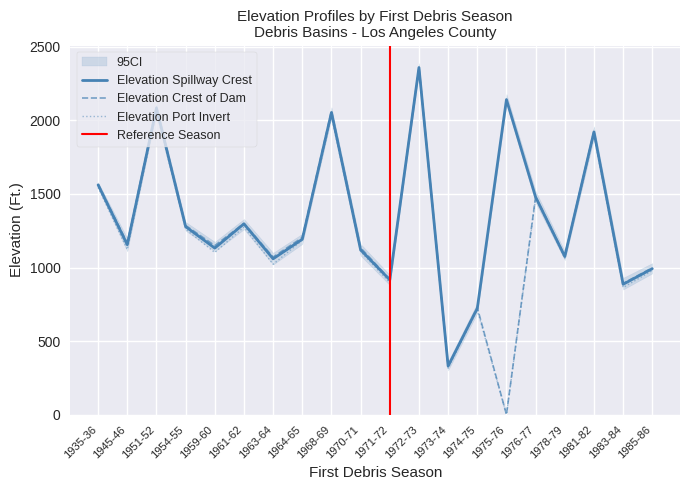

True or false: Elevation Spillway Crest and Elevation Port Invert intersect in this chart.

False